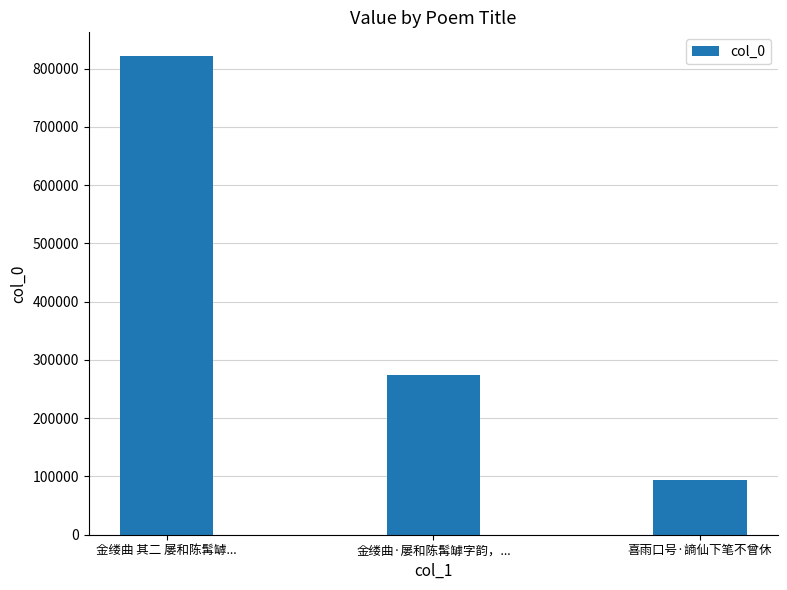

What is the value of the 2nd bar from the left?

273504